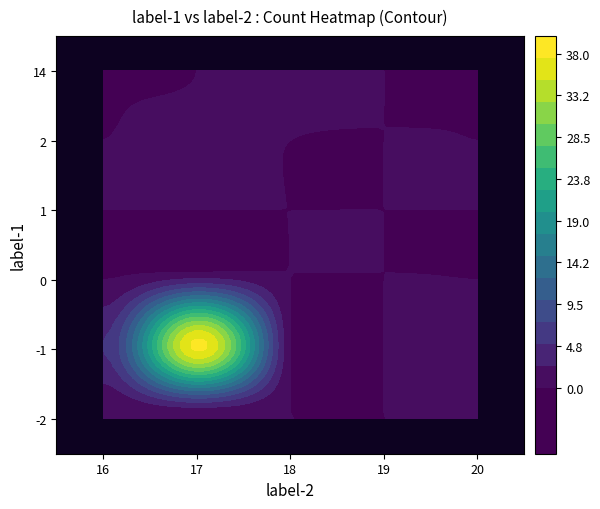

Between 17 and 20, which is larger?

17